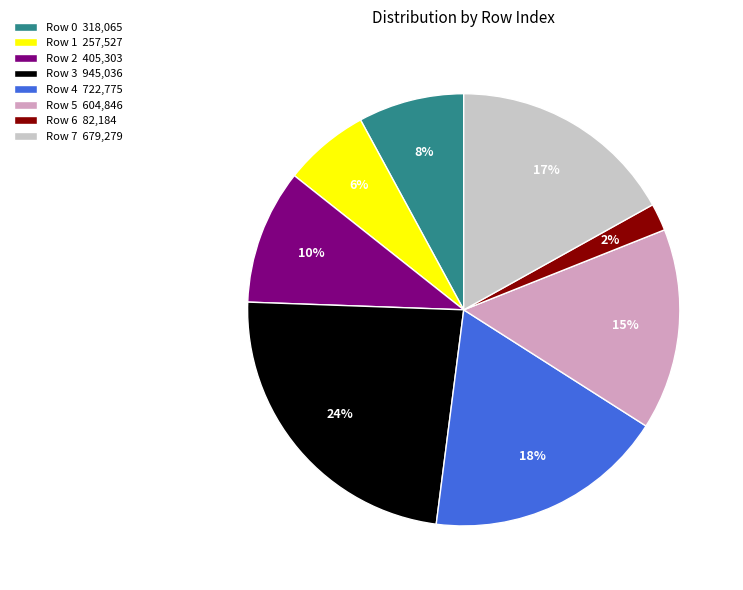

Do Row 5 604,846 and Row 2 405,303 together represent more than half of the pie?

No